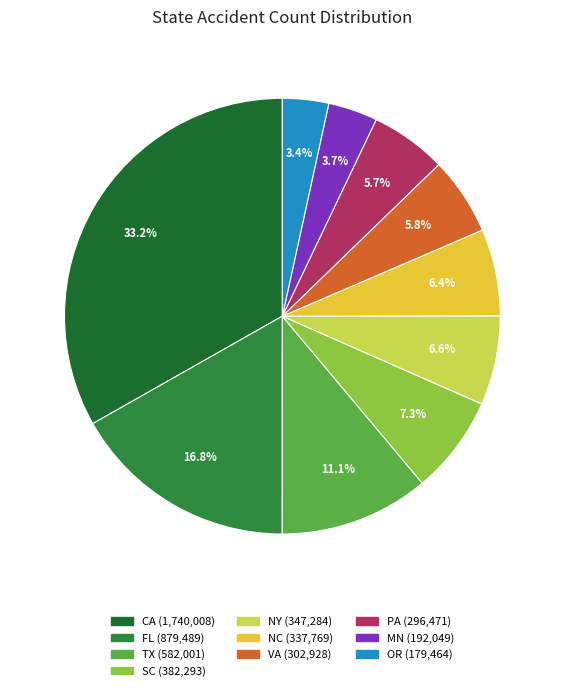

How many slices are in this pie chart?

10